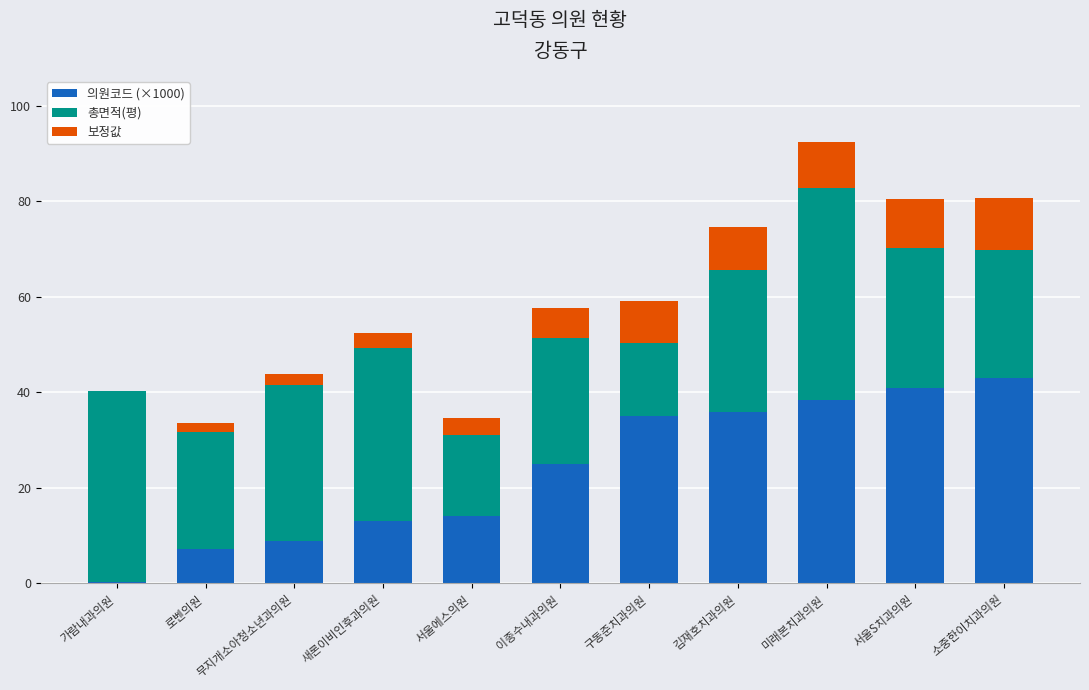

At which category is the sum across all series the highest?

미래본치과의원